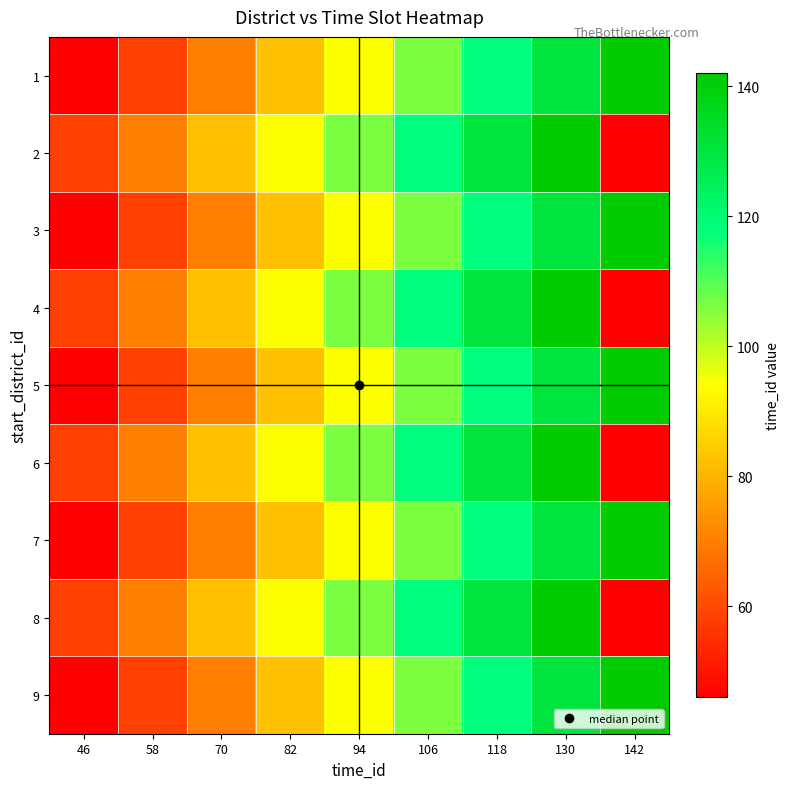

Between 130 and 70, which is larger?

130